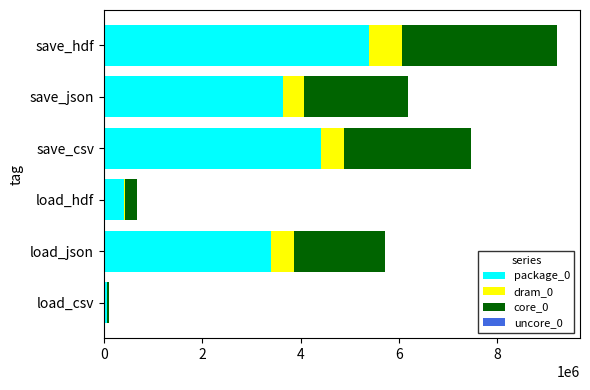

At which category is the sum across all series the highest?

save_hdf